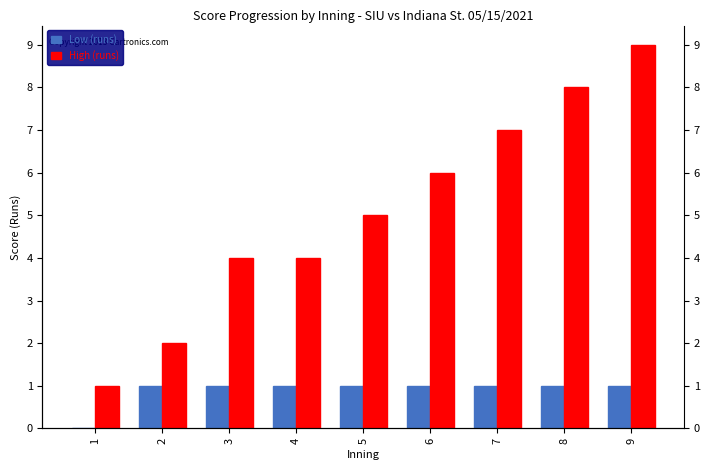

How many values in Low (runs) are above zero?

8